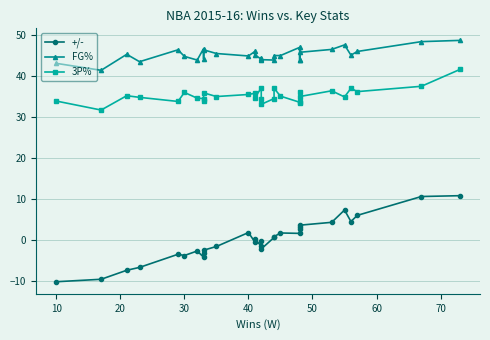

True or false: +/- and 3P% cross at least once.

False